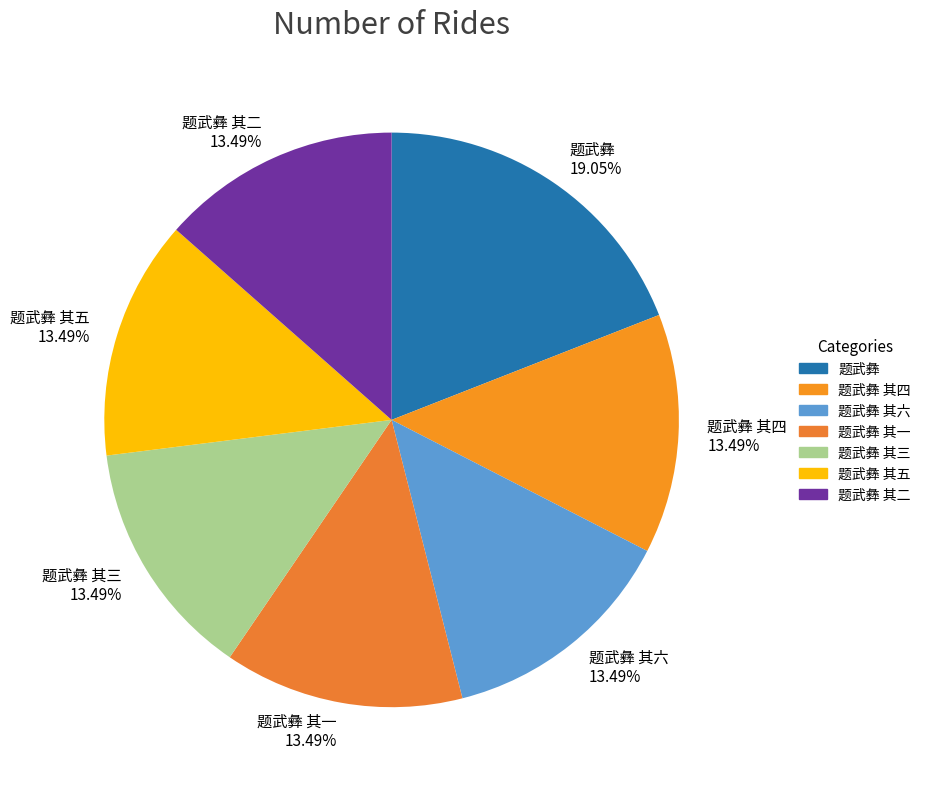

What is the largest slice in the pie chart?

题武彝